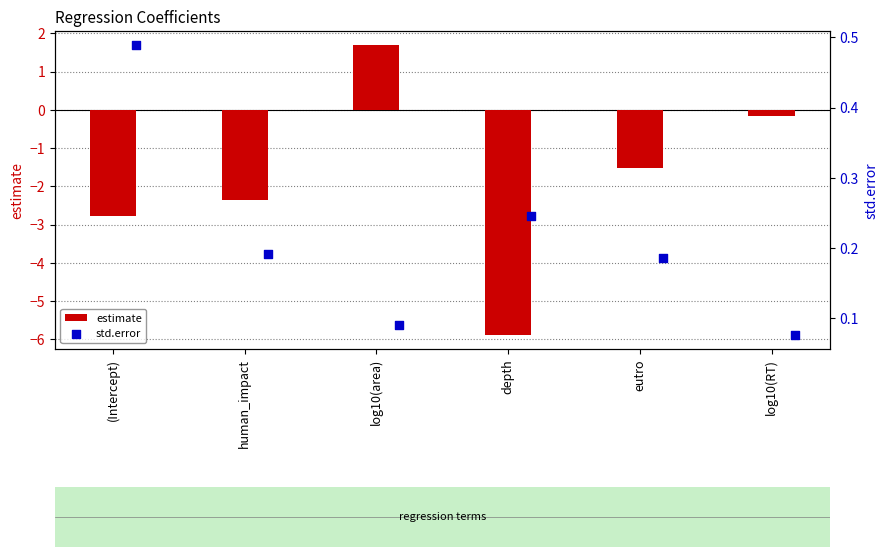

Which series has the largest total across all categories?

std.error